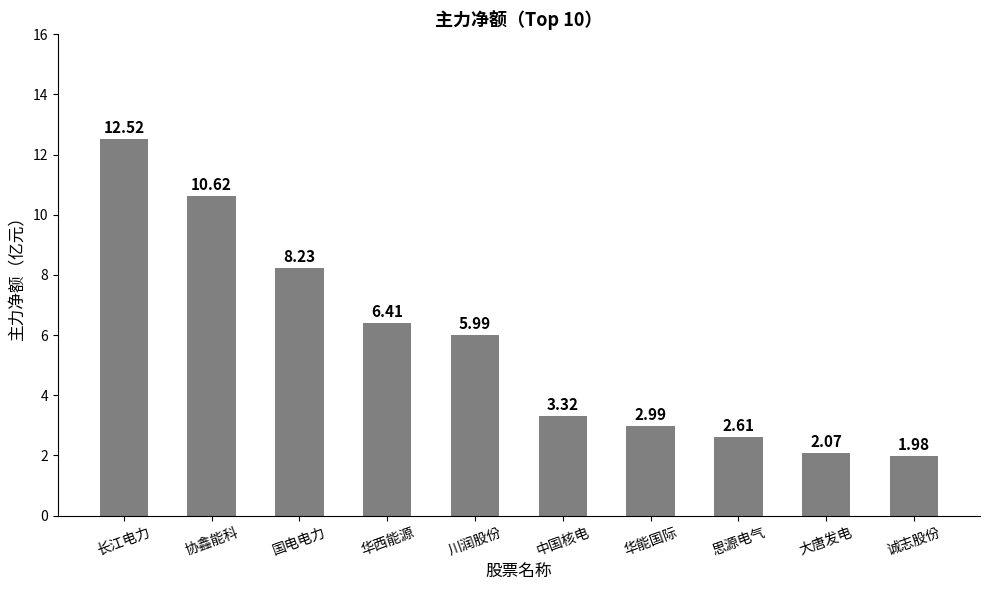

What is the label of the 9th bar from the left?

大唐发电